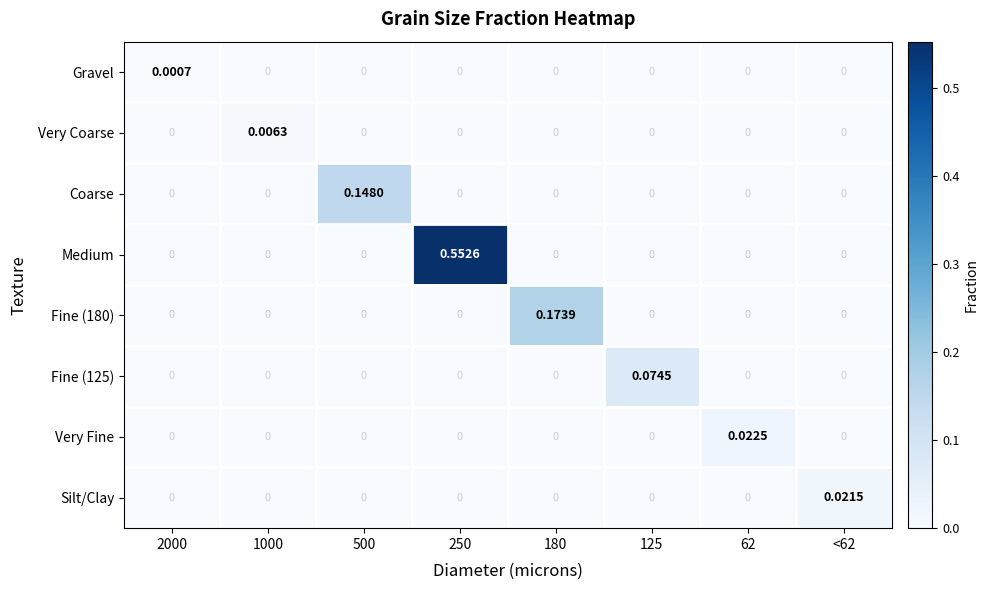

Rank the series by their maximum value, from highest to lowest.

Medium, Fine (180), Coarse, Fine (125), Very Fine, Silt/Clay, Very Coarse, Gravel